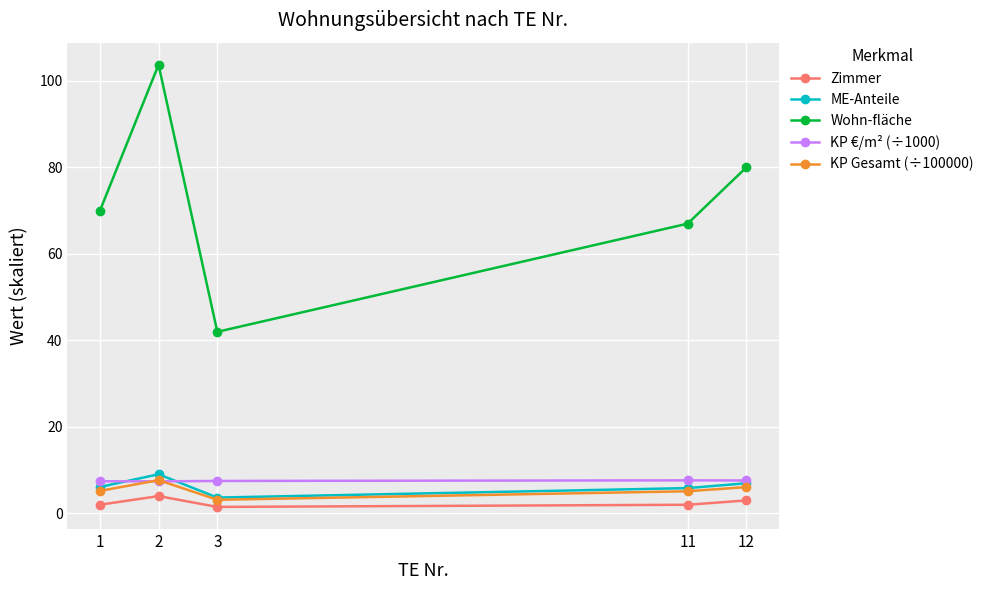

True or false: KP €/m² (÷1000) has a value of 7.5 at 3.

True